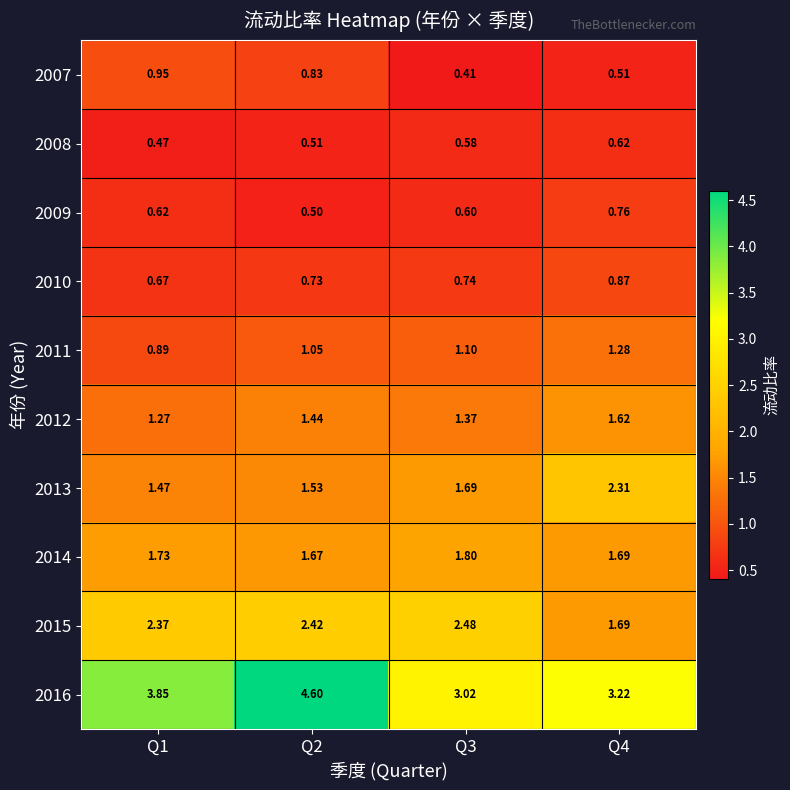

Is the value of 2010 at Q4 greater than the value of 2009 at Q1?

Yes